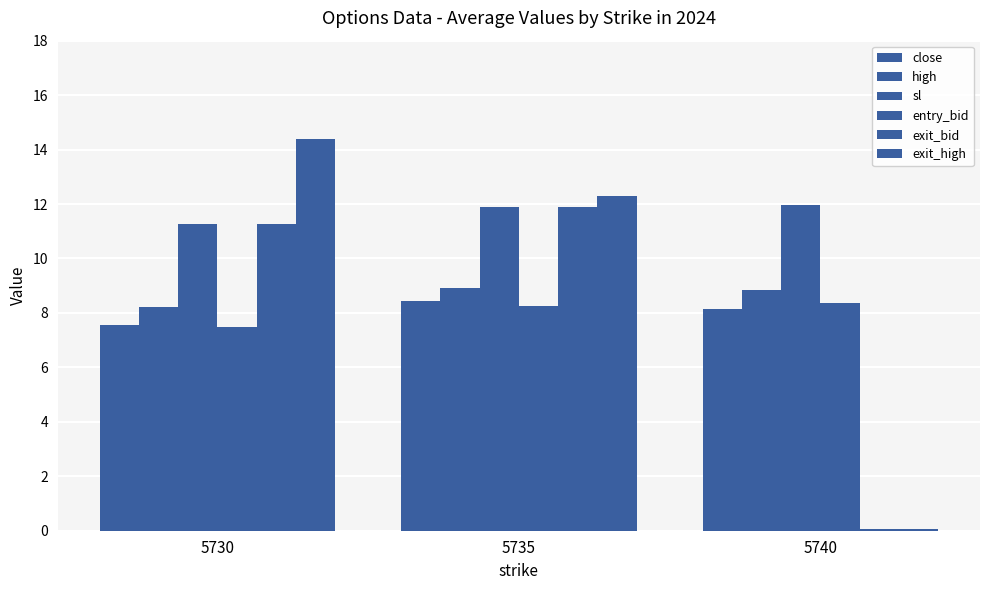

How many categories are shown in the chart?

3